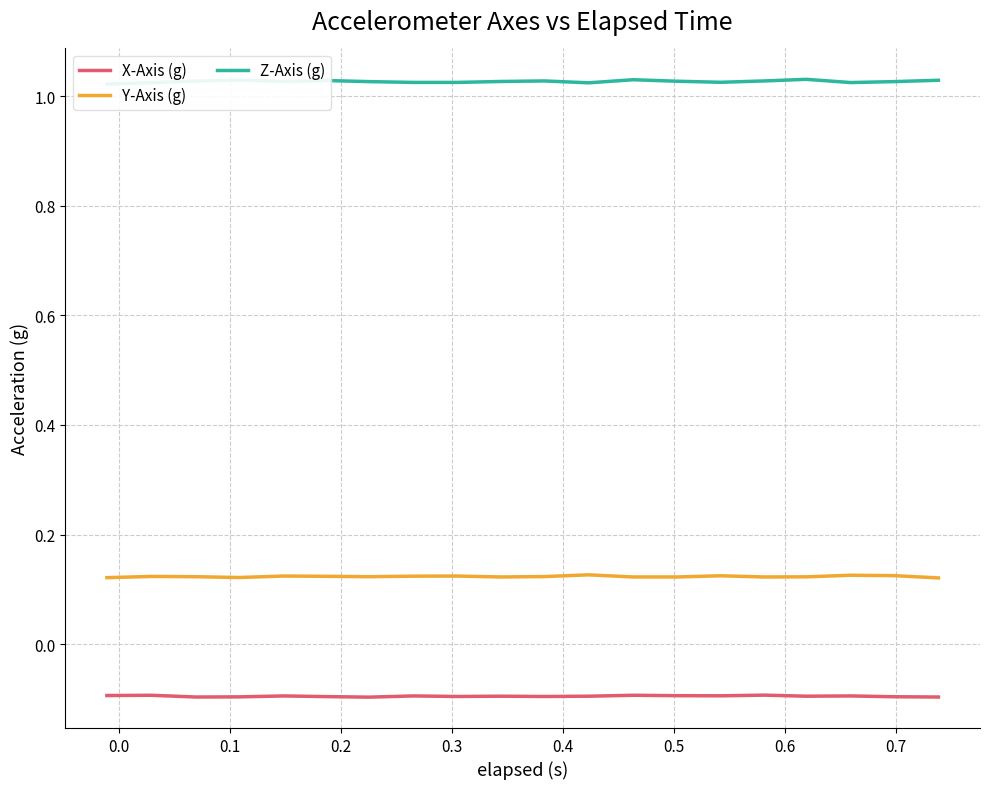

What is the sum of all Z-Axis (g) values?

20.5